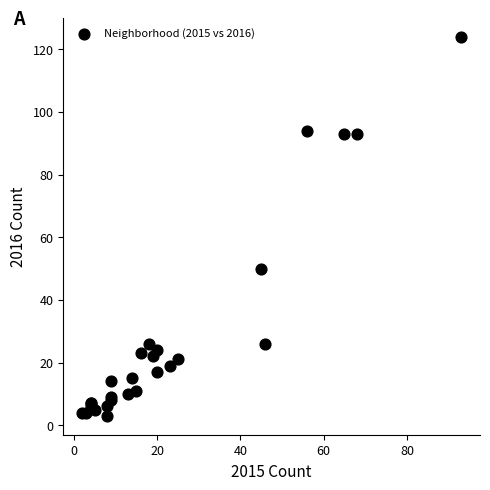

What Y value in the scatter plot is closest to 63?

50